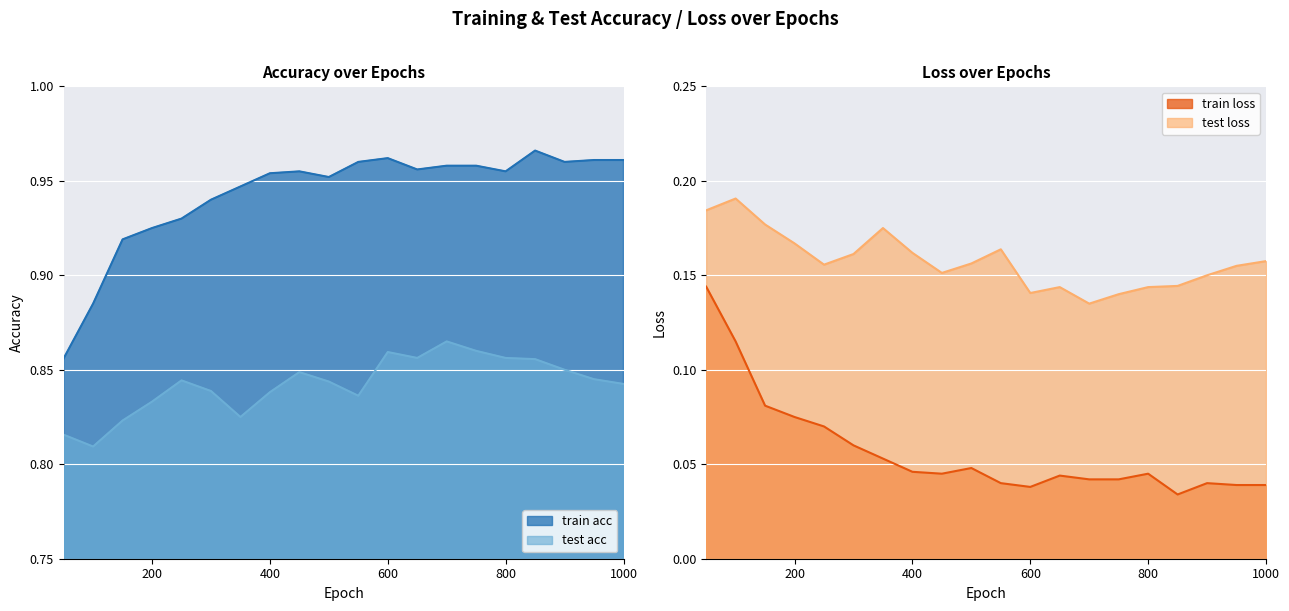

Which category has the highest value across all series?

850